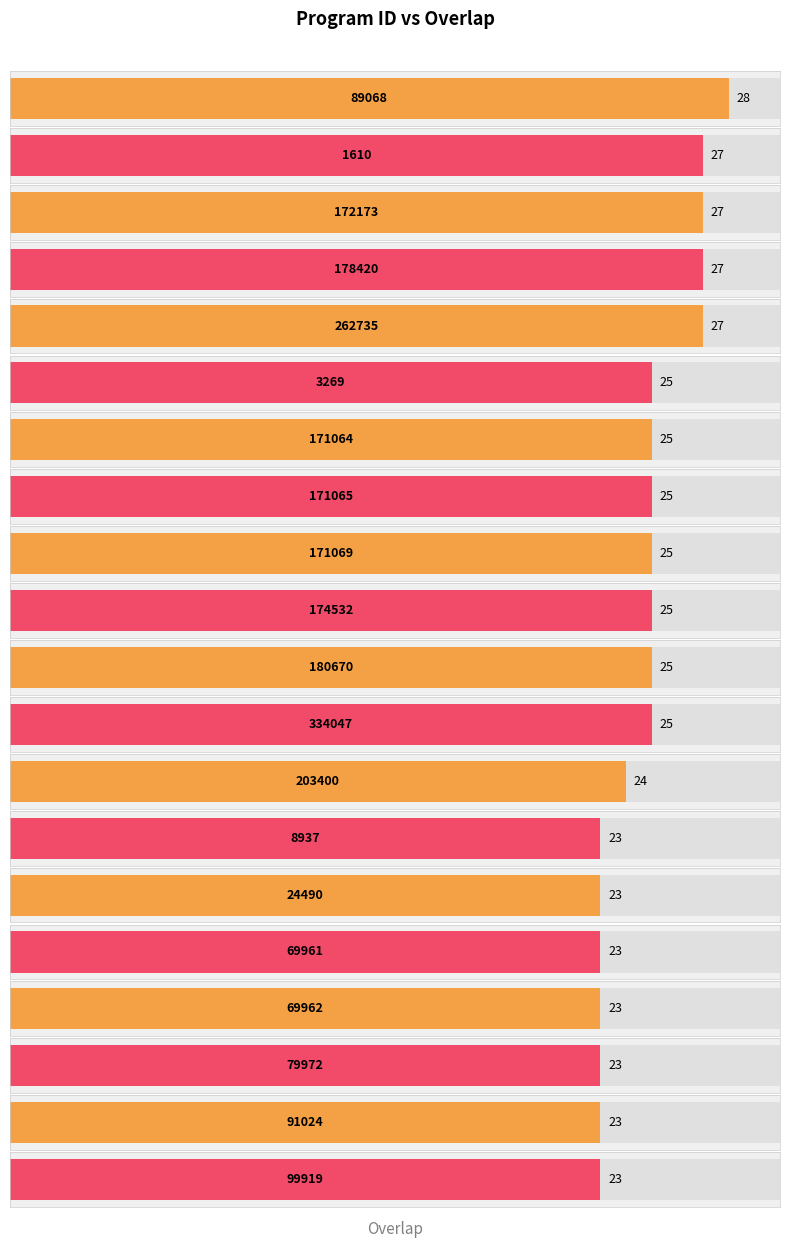

Where is the data nearest to the value 25?

3269